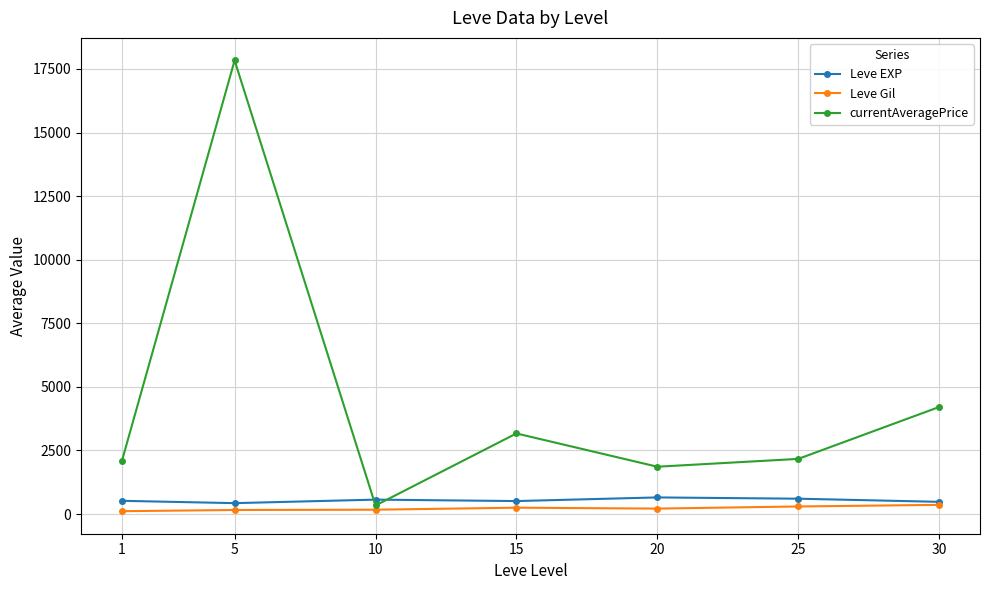

Is it true that currentAveragePrice equals 1131.7 at 15?

False